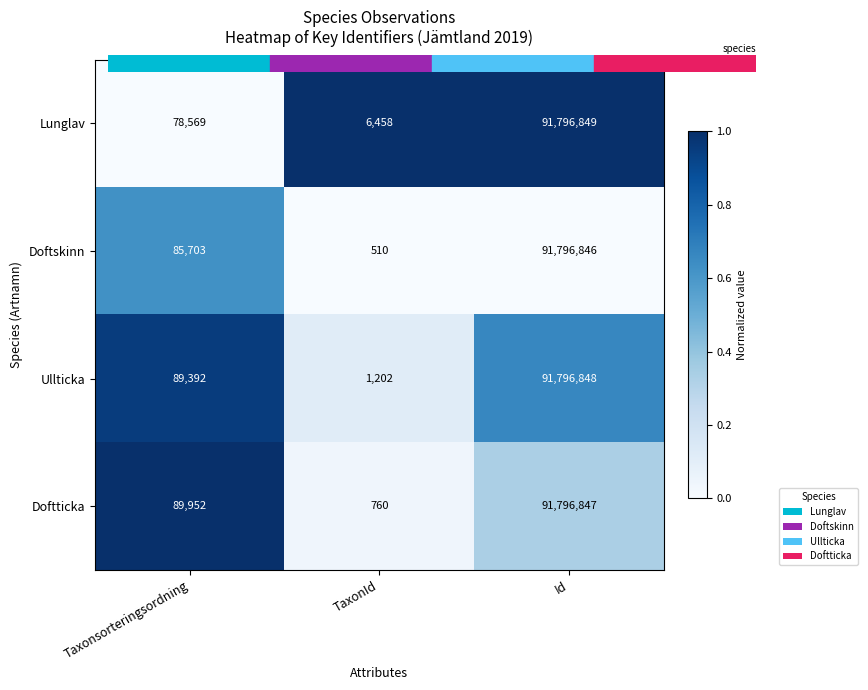

Rank the categories by Doftskinn value from lowest to highest.

TaxonId, Taxonsorteringsordning, Id